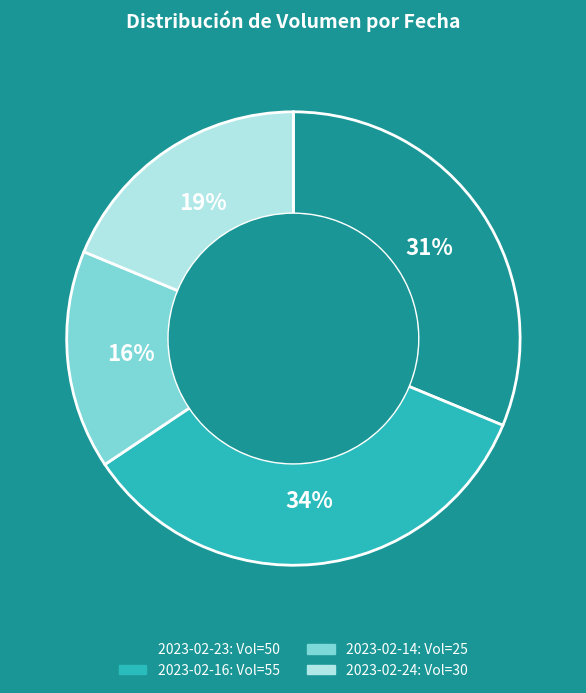

Is there a majority slice in this chart?

No